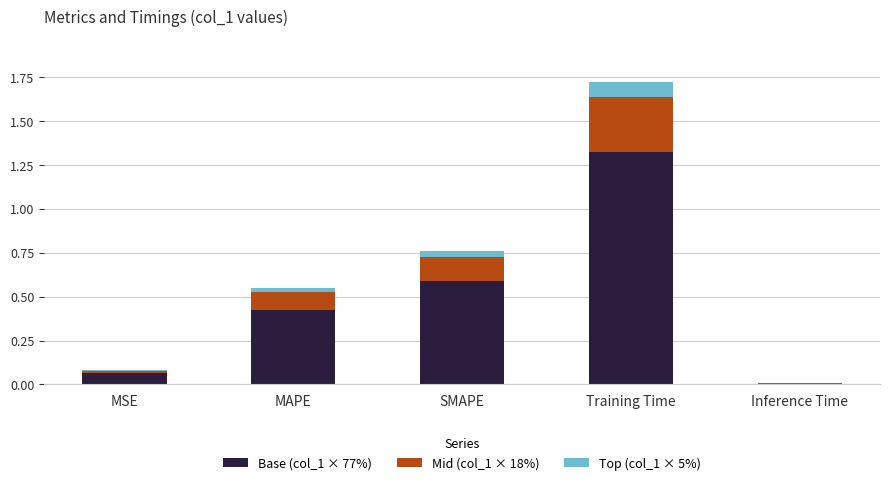

Are the bars grouped side by side (vs. stacked)?

No